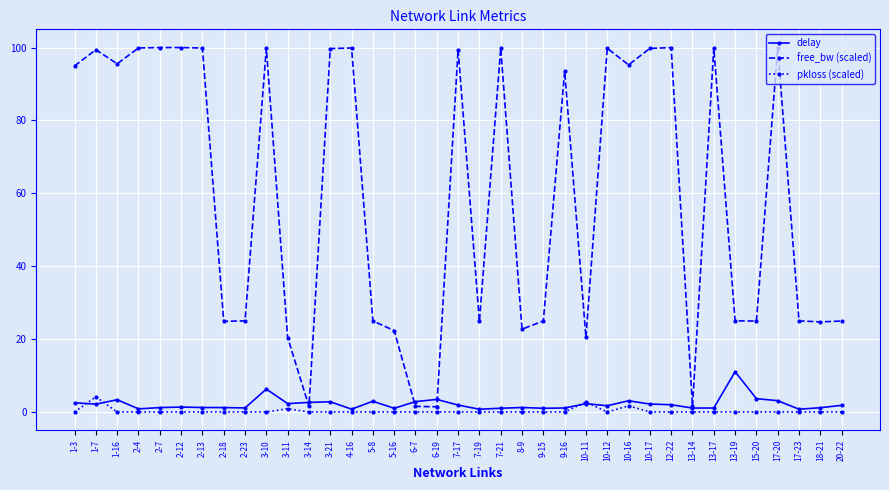

At which category does free_bw (scaled) reach its first local peak?

1-7